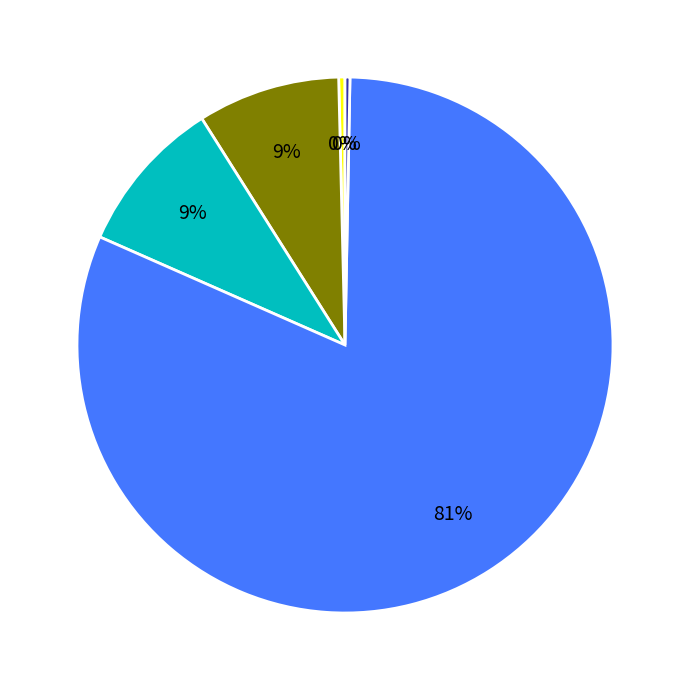

To the nearest percent, what is the average slice percentage?

20%